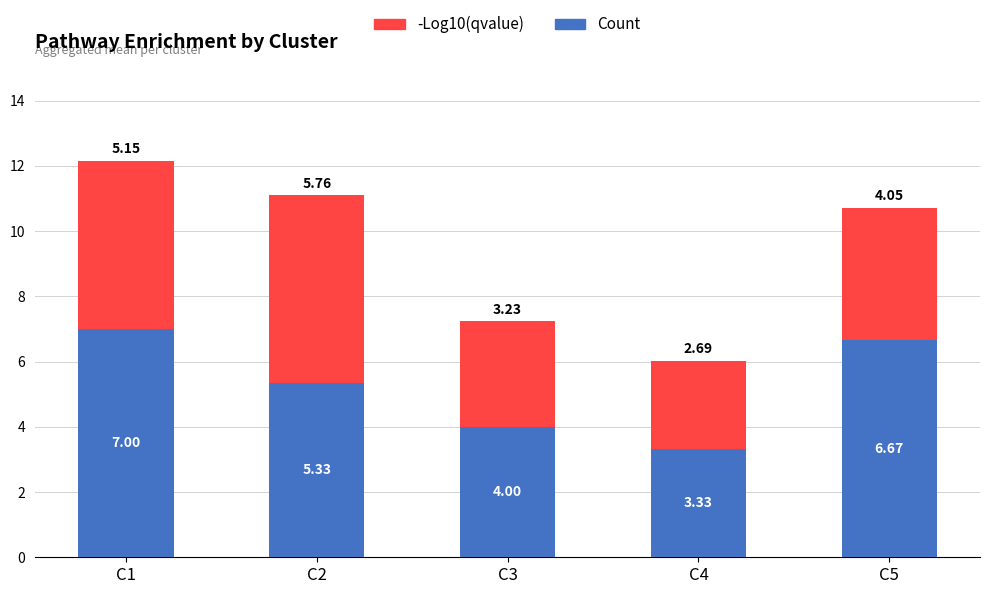

What is the total value across all series at C2?

11.1